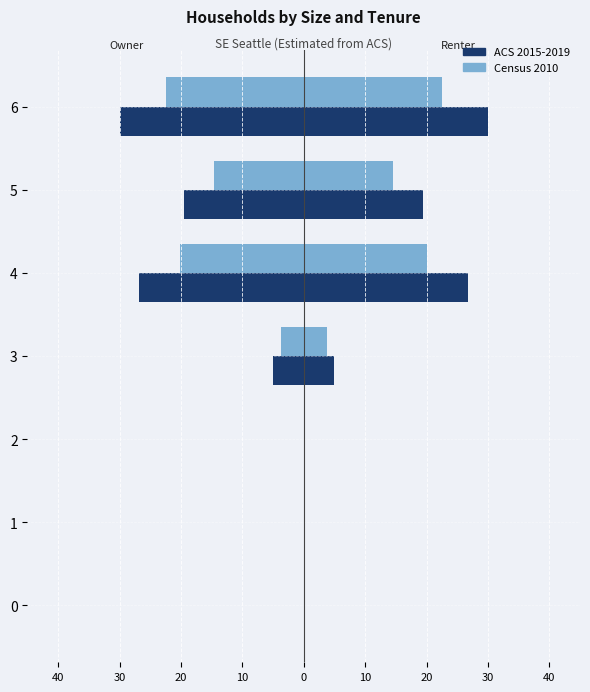

At how many categories does at least one series exceed -18?

5